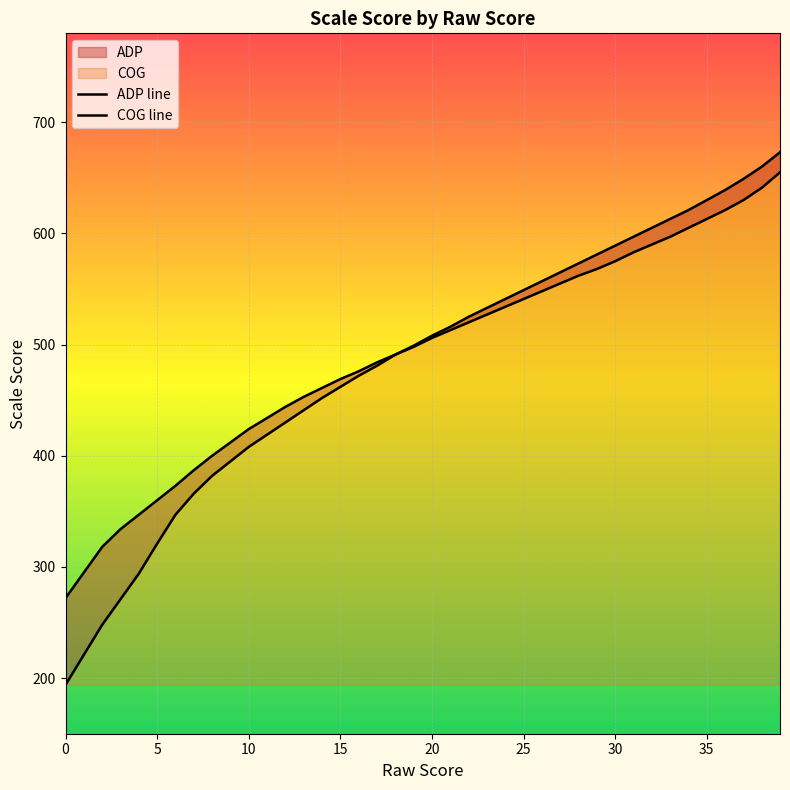

What is the value of the ADP line point at the 19th from the left?

491